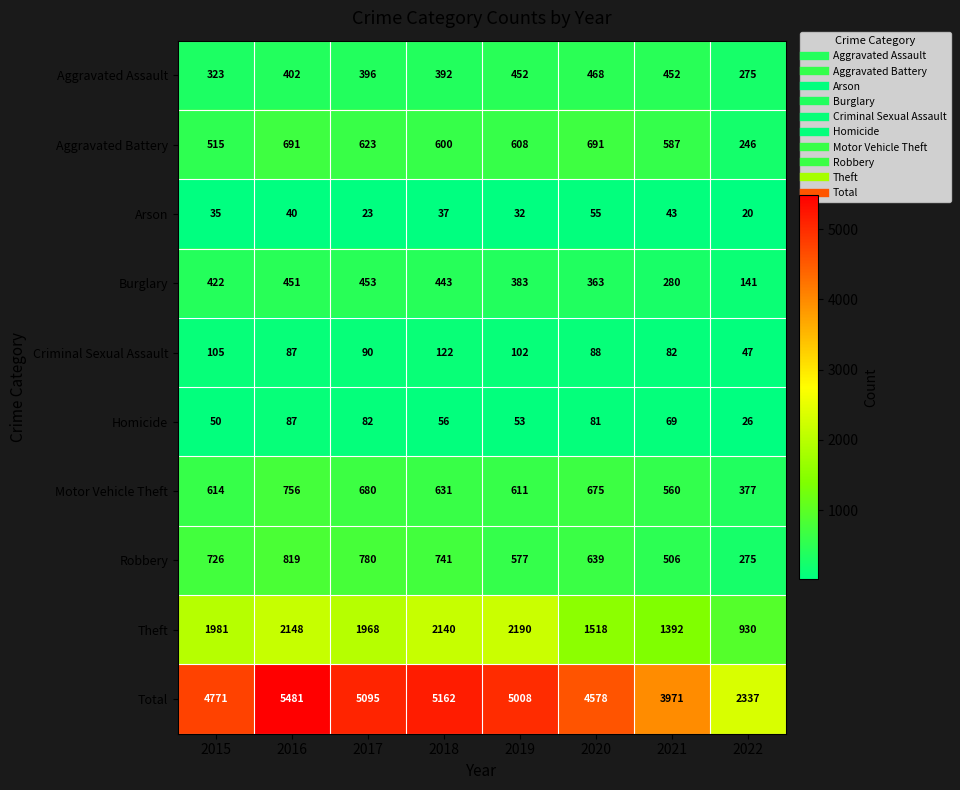

True or false: Criminal Sexual Assault has a value of 61 at 2018.

False